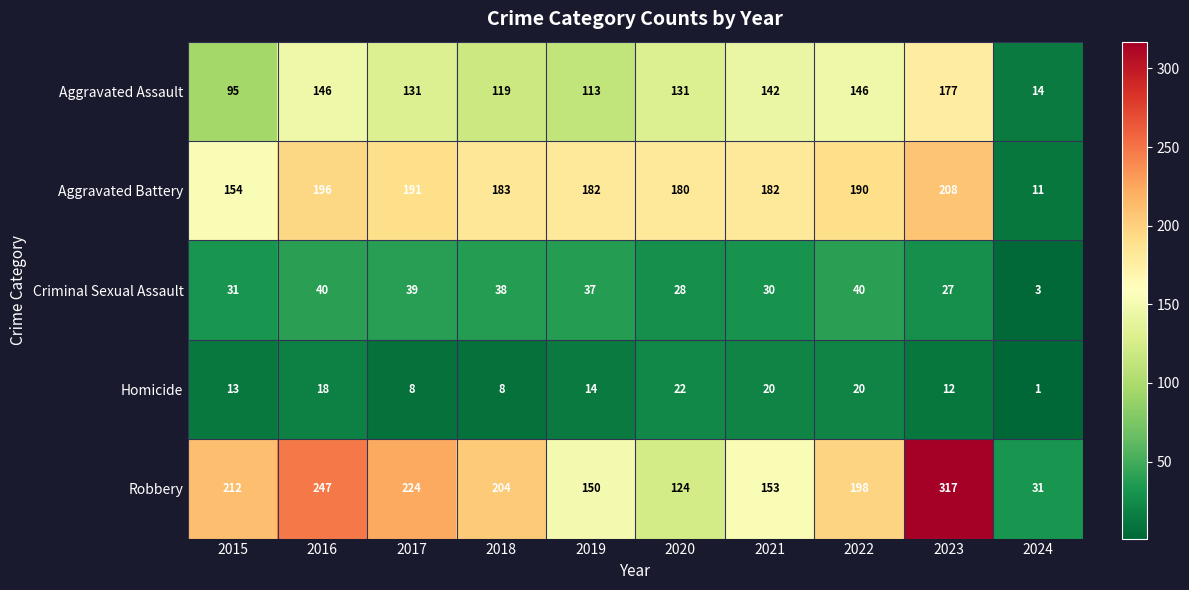

Which series has the widest spread of values?

Robbery